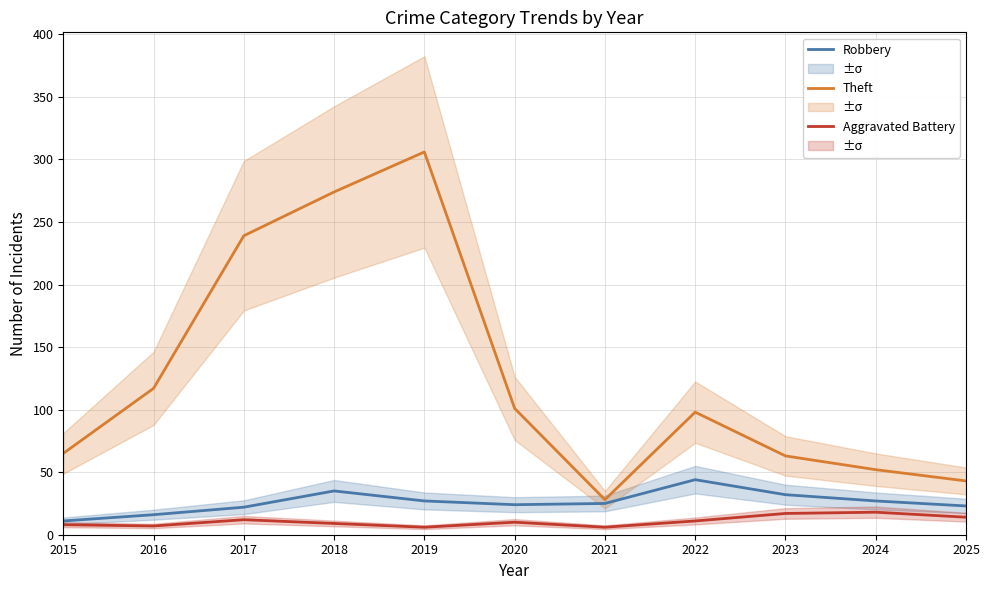

Does the chart display data point markers on the line(s)?

No